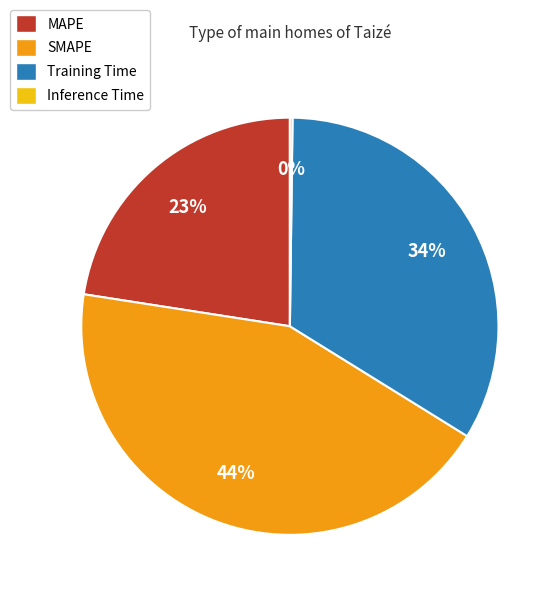

Does Training Time account for over 50% of the chart?

No